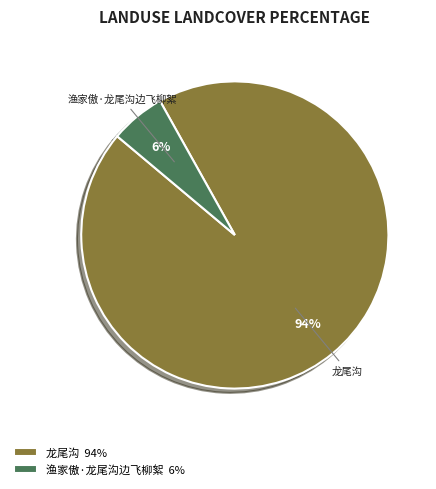

Is there any slice that represents more than half of the pie?

Yes